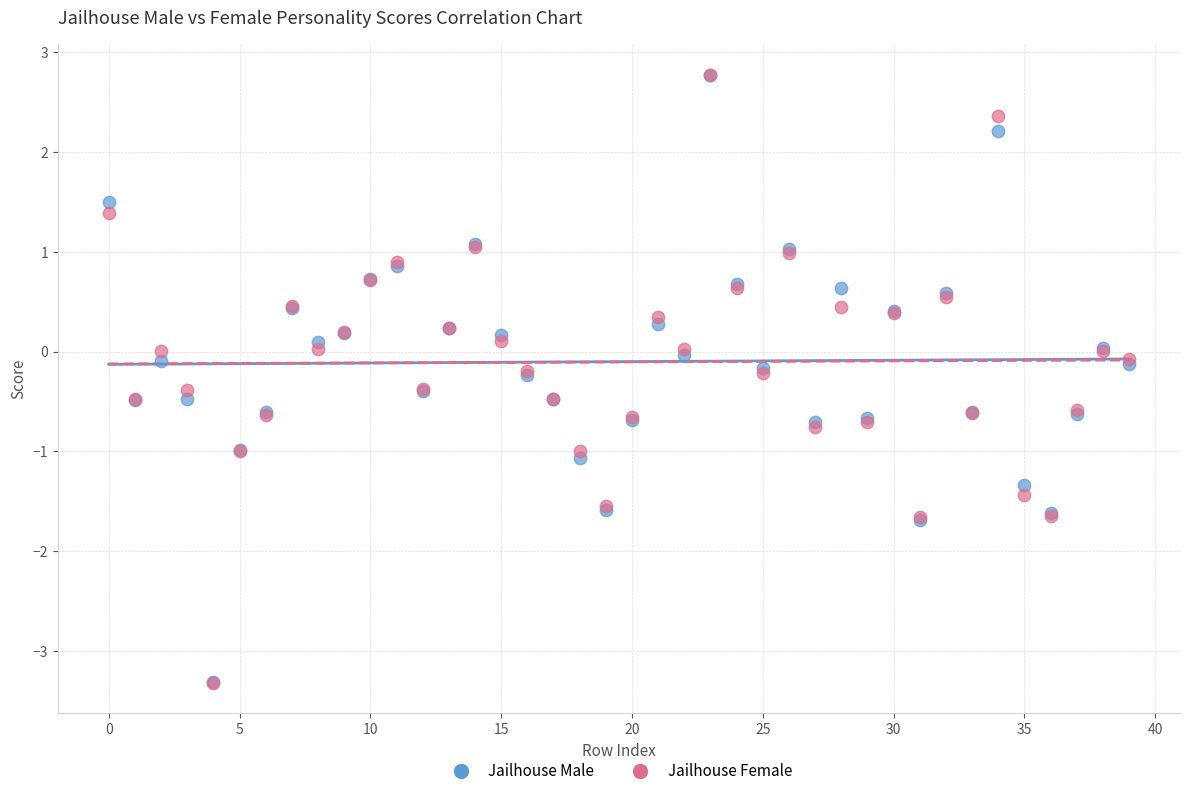

Which series has the widest spread of Y values?

Jailhouse Female